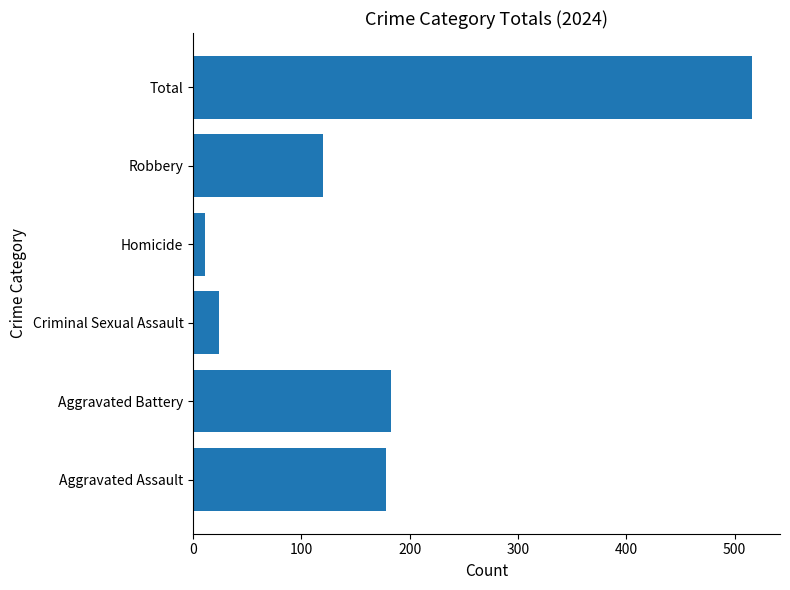

The value at Homicide is 11. True or false?

True